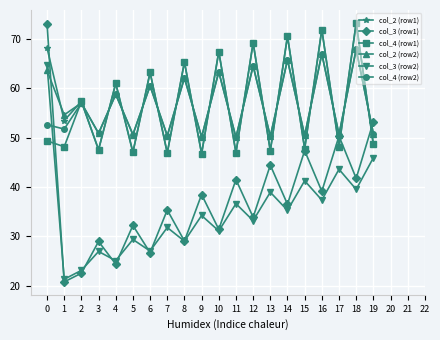

What is the maximum value for col_4 (row1)?

73.3